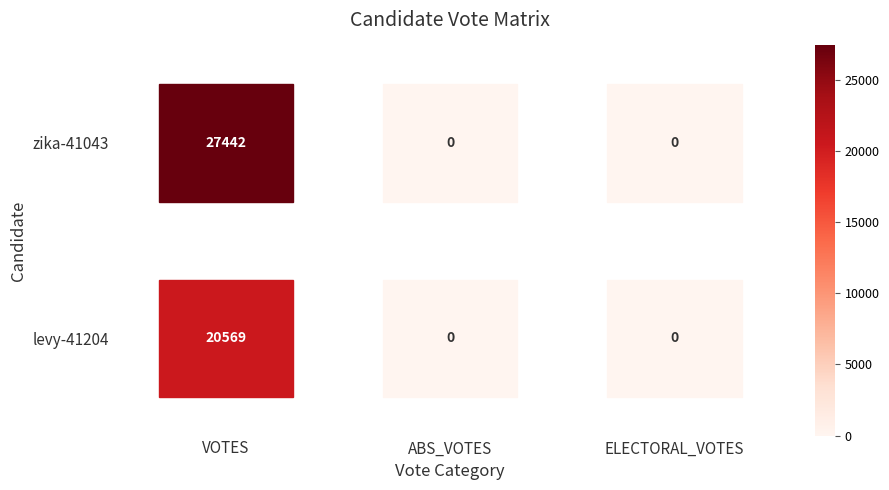

Which has a higher value, ELECTORAL_VOTES or VOTES?

VOTES